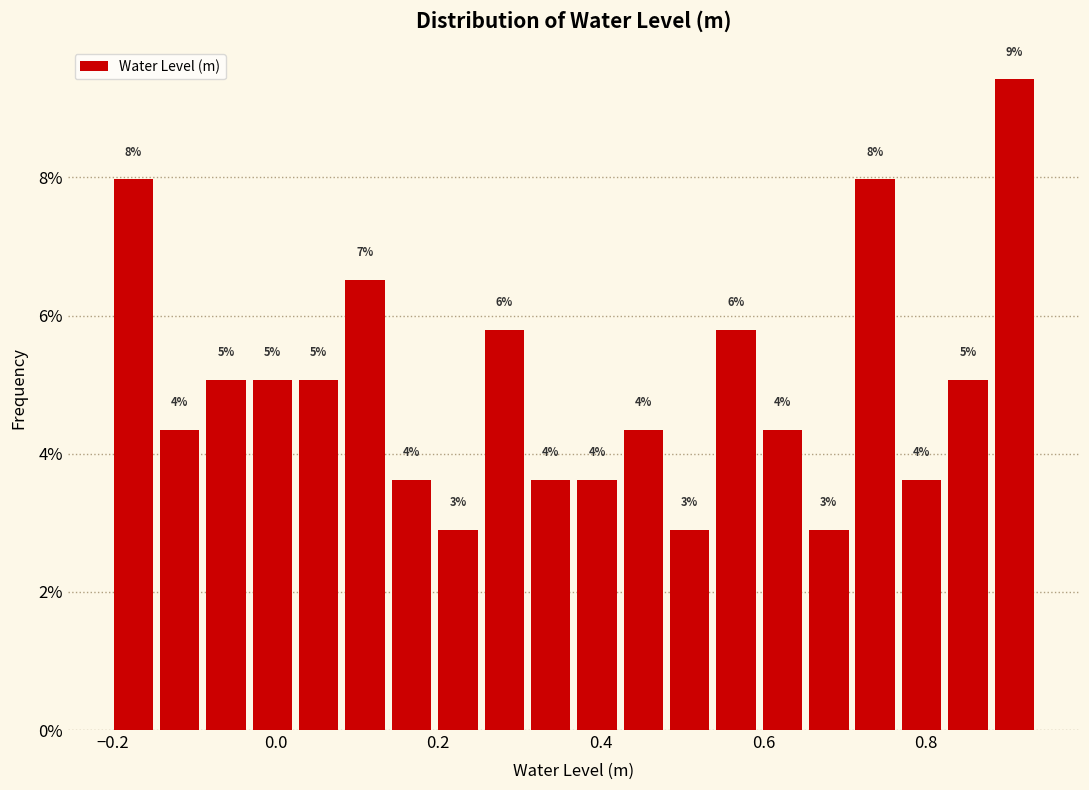

Around what value on the x-axis is the tallest bar? Give the approximate position of its centre, as read against the axis.

0.90